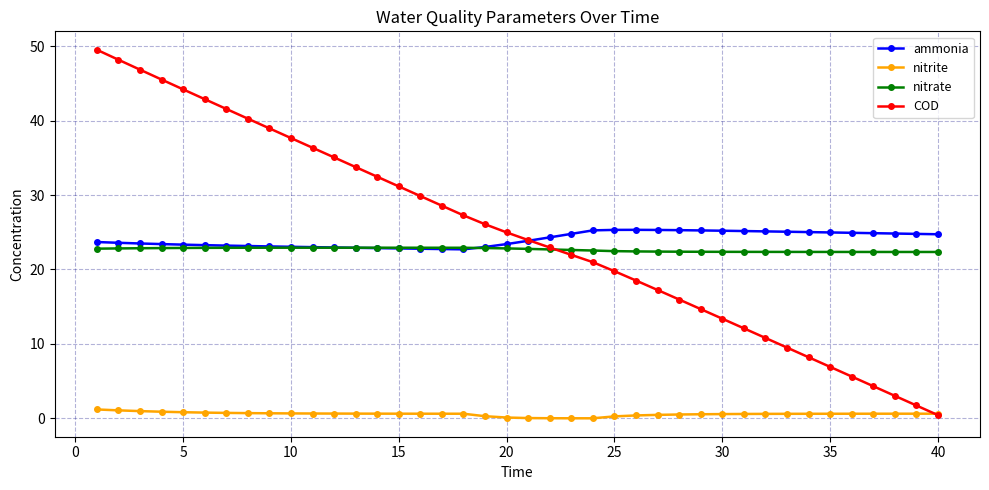

True or false: nitrate and nitrite cross at least once.

False